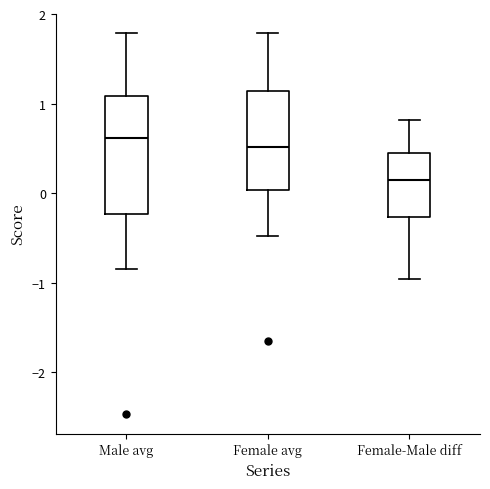

Reading left to right, transcribe this box plot: for each box, give where its median line is, the range the box spans, and where its two whiskers end, as read against the y-axis. The values are not printed on the chart, so give them approximately, as read against the axis.

Male avg: median 0.6, box -0.2 to 1.1, whiskers -0.8 to 1.8
Female avg: median 0.5, box 0.0 to 1.1, whiskers -0.5 to 1.8
Female-Male diff: median 0.1, box -0.3 to 0.4, whiskers -1.0 to 0.8